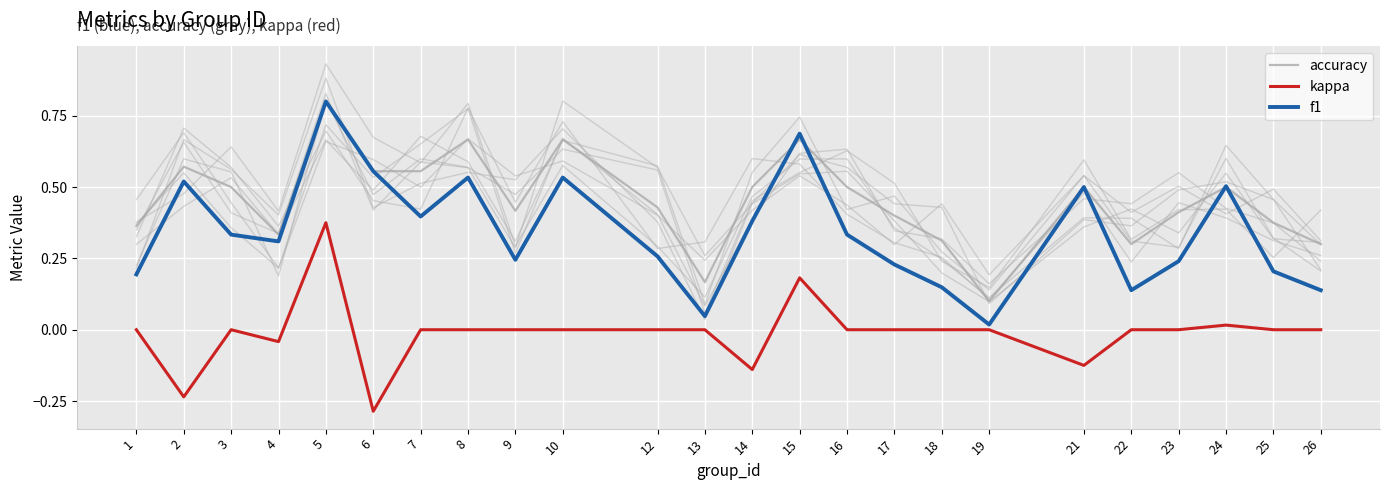

What is the value of the accuracy point at the 10th from the left?

0.7